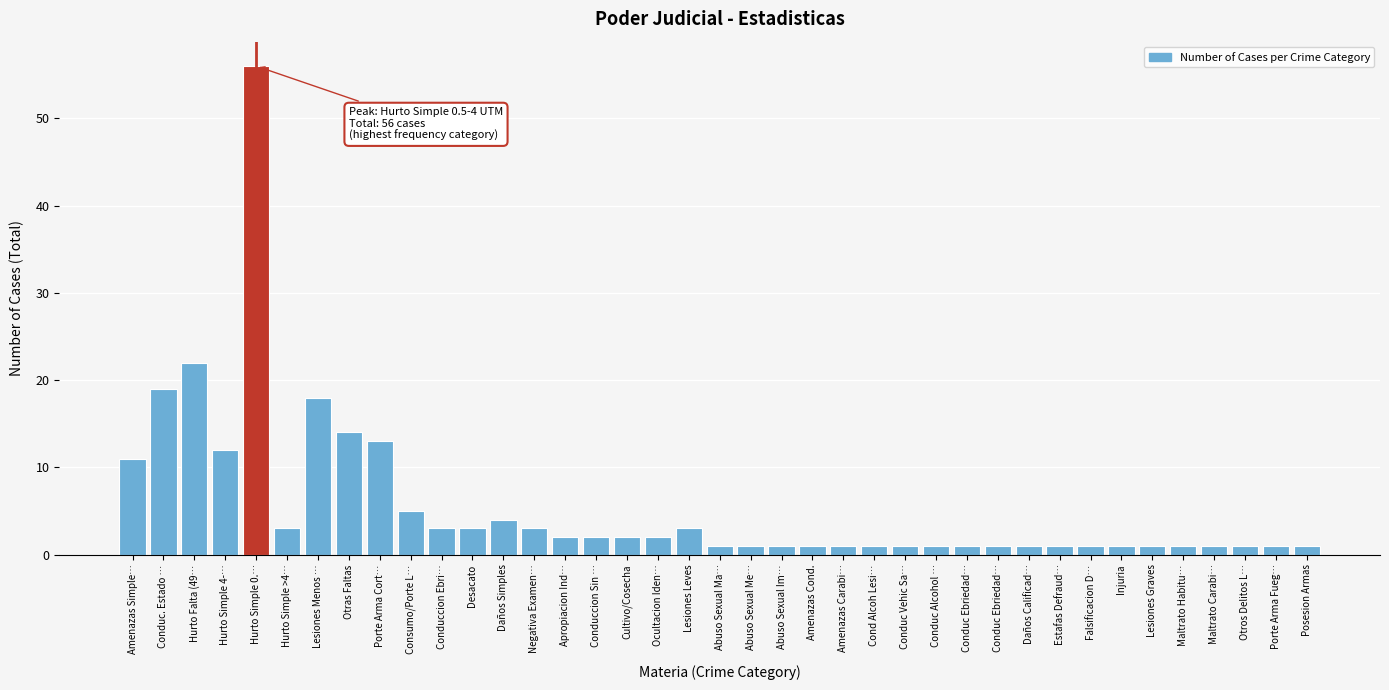

How many data points does each series have?

39